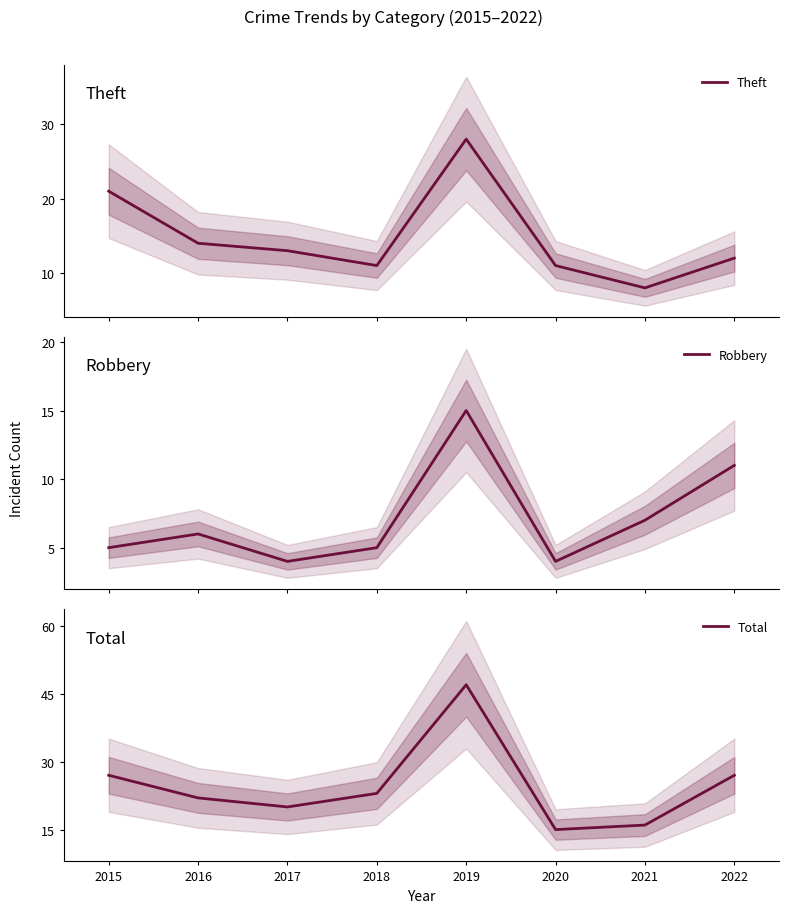

What is the value of the Theft point at the 4th from the left?

11